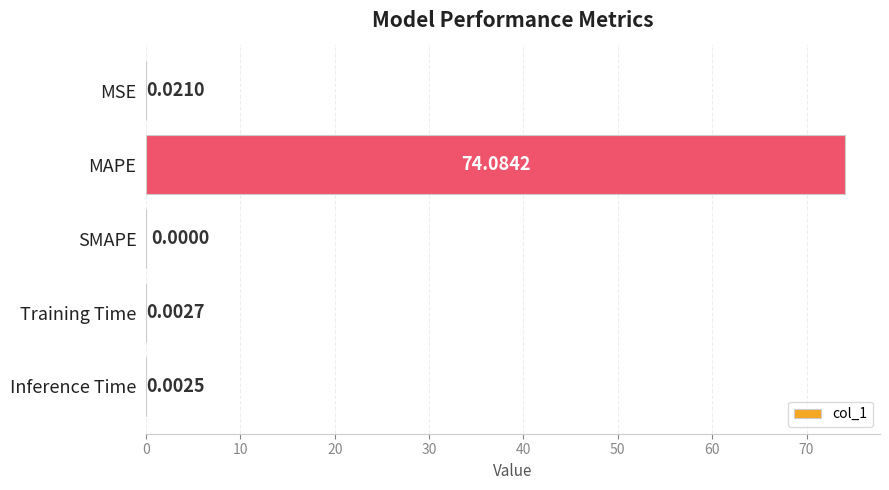

At which label is the value closest to 37?

MSE